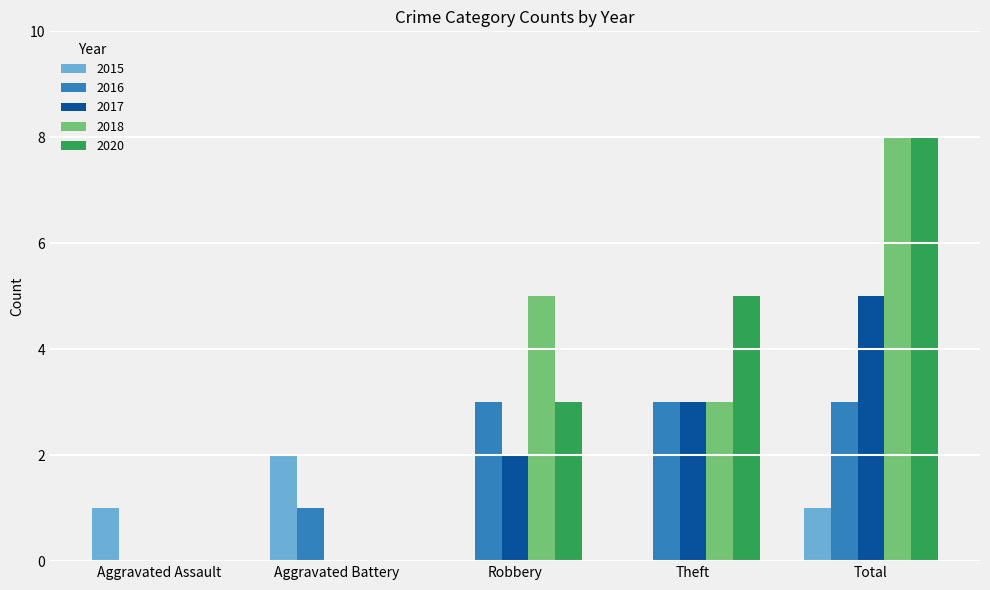

The 2017 series shows -3 at Aggravated Battery. True or false?

False